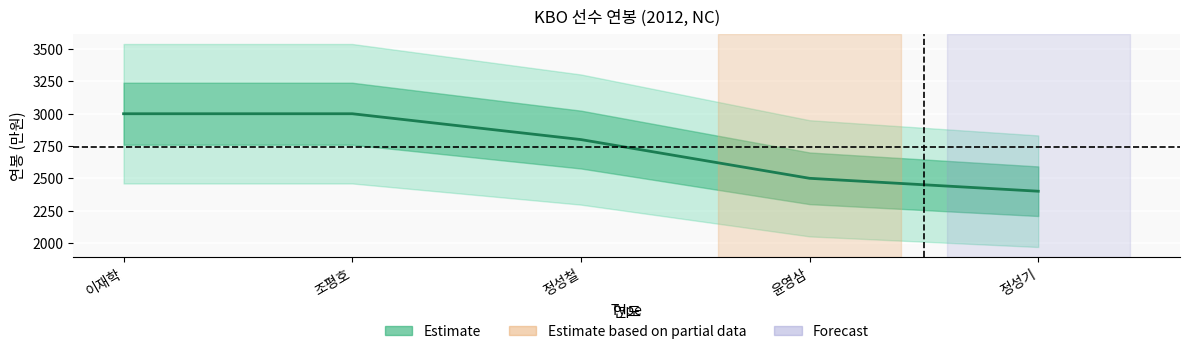

Which label corresponds to the smallest value in the chart?

정성기